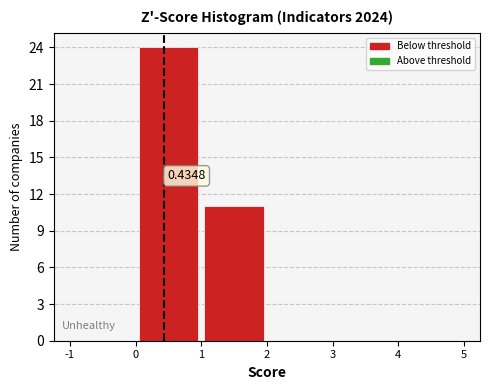

Which range on the x-axis has the tallest bar?

0 to 1